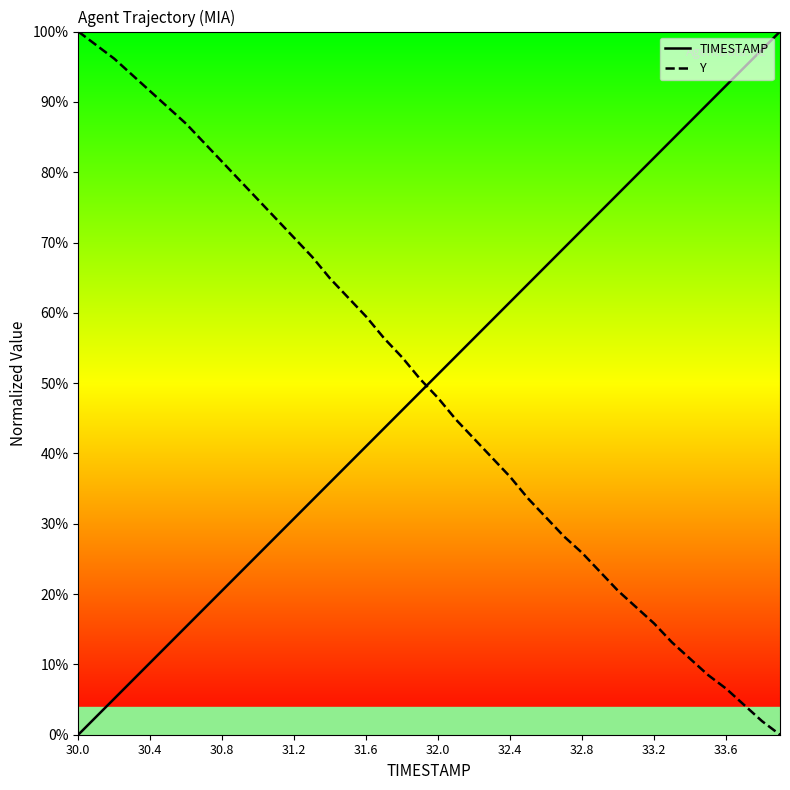

What are all the series names shown in the legend?

TIMESTAMP, Y